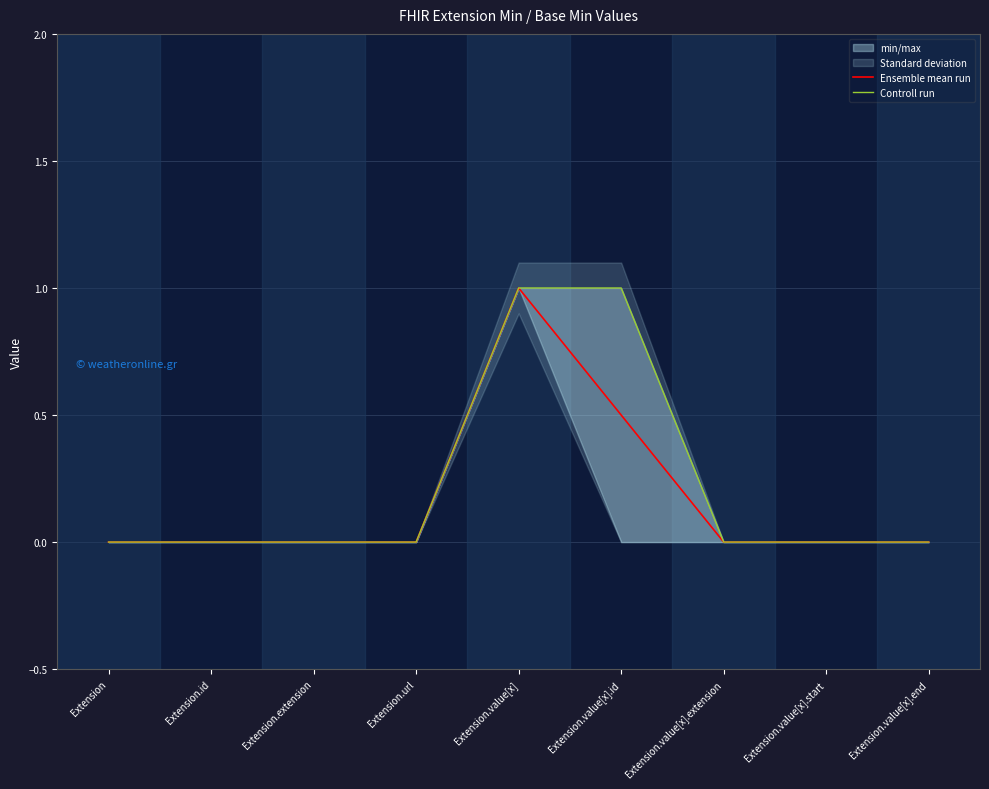

At how many categories does at least one series exceed 0?

2